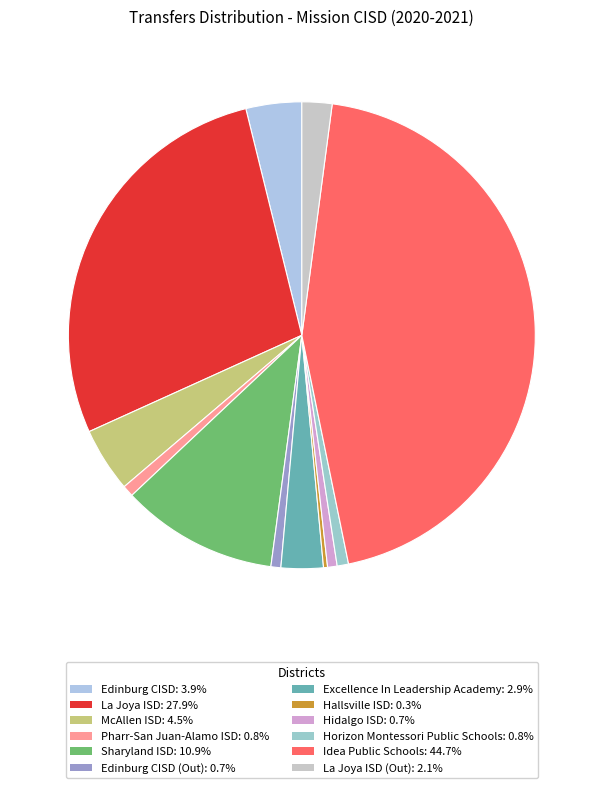

Is there a majority slice in this chart?

No